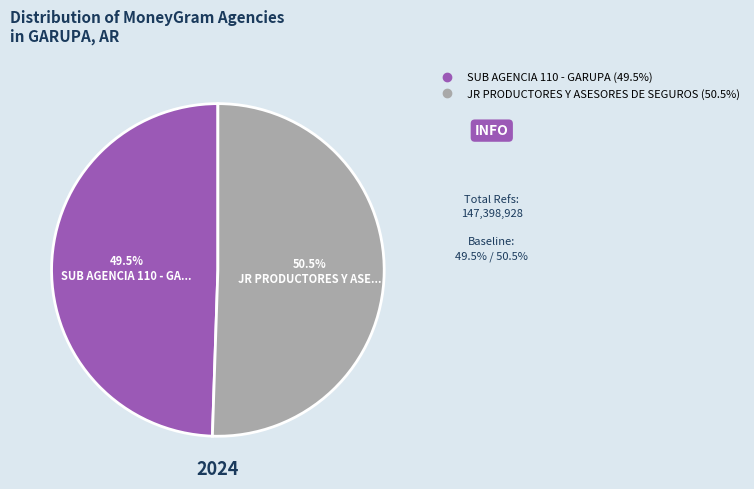

Is there any slice that represents more than half of the pie?

Yes